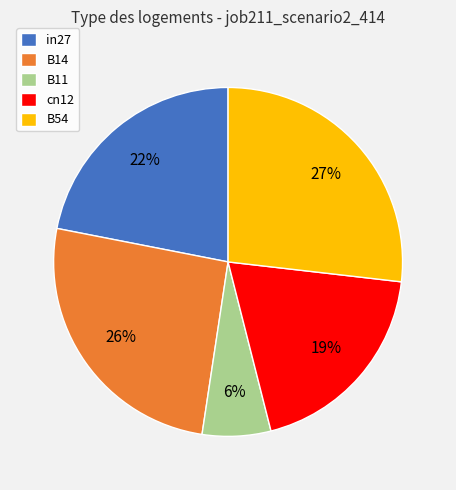

To the nearest percent, what is the average slice percentage?

20%